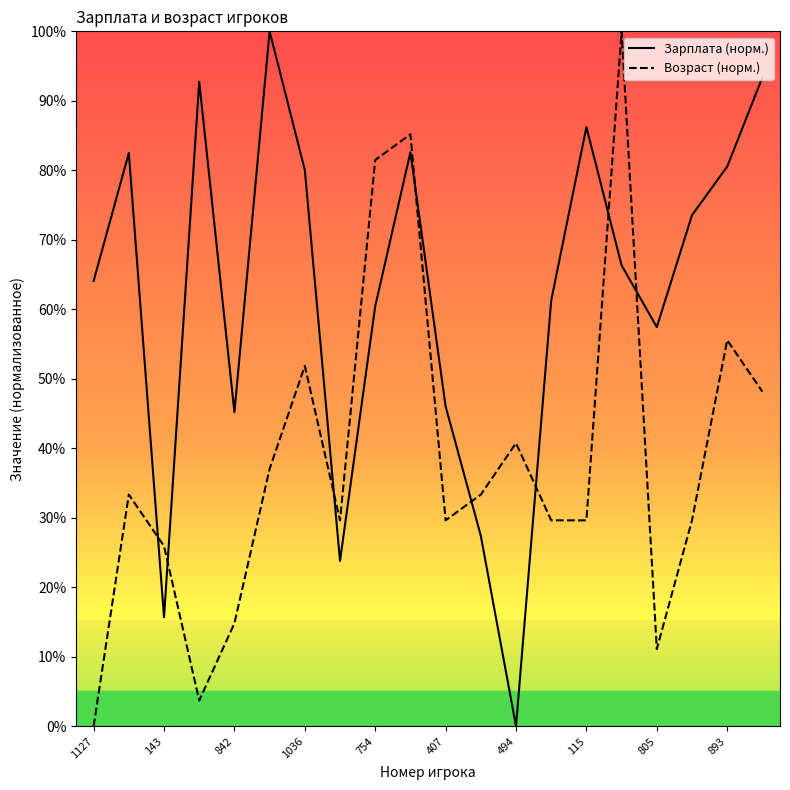

How many interior local peaks does the Возраст (норм.) series have?

6